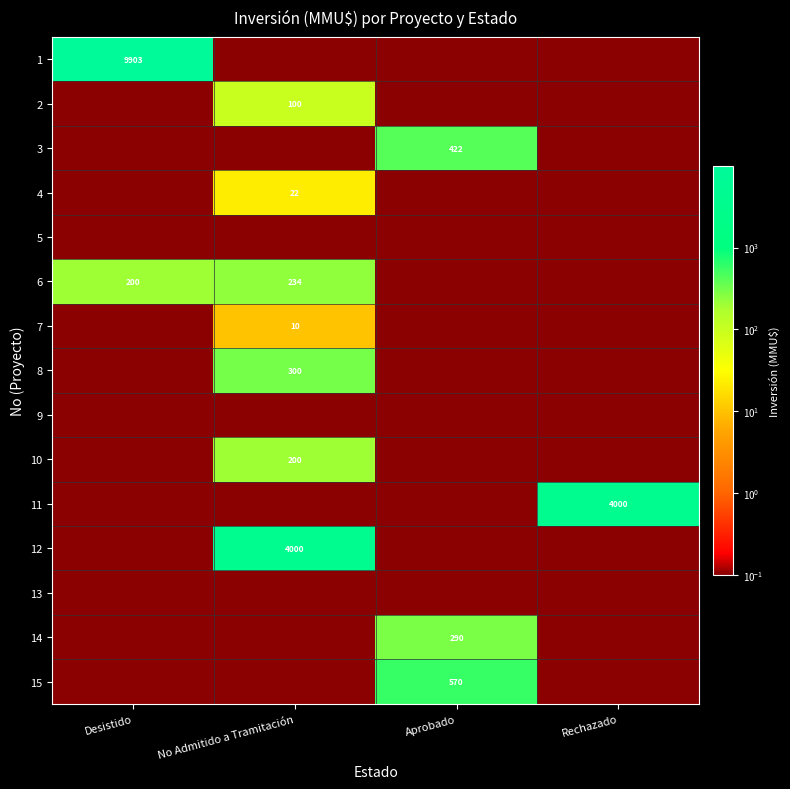

What is the sum of the 6 values at No Admitido a Tramitación and Desistido?

434.0